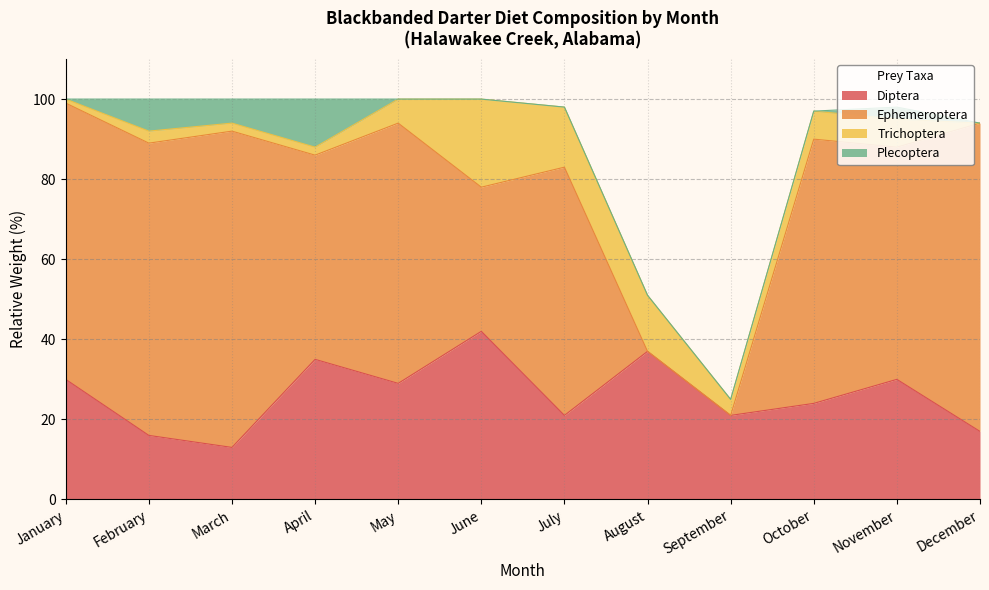

Which series changed the most between October and November?

Ephemeroptera